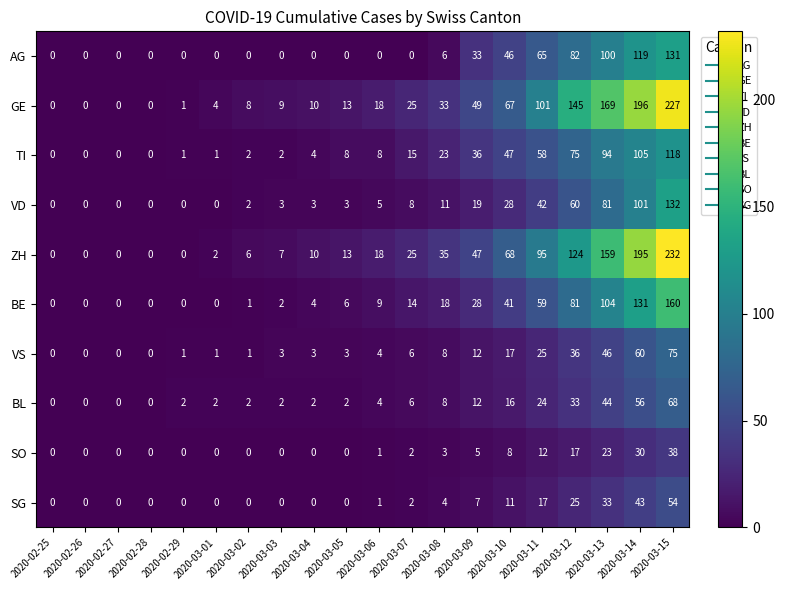

At which label is VS closest to 37?

2020-03-12